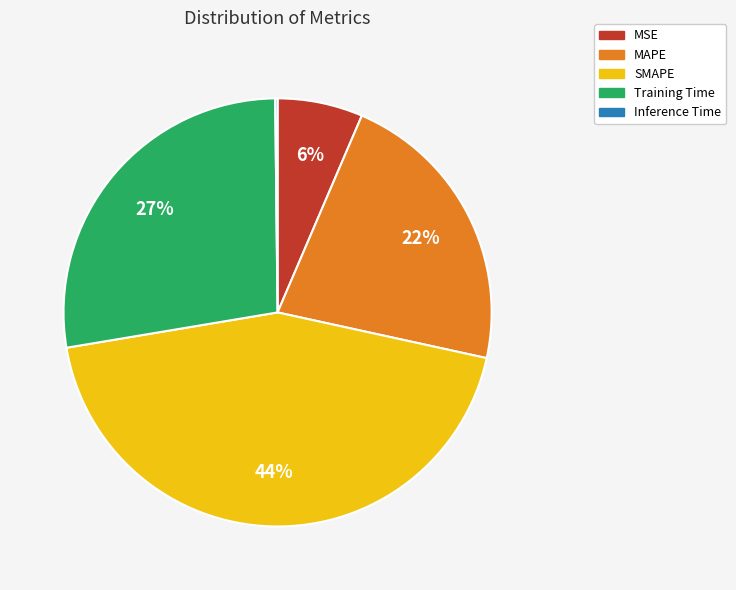

The MAPE slice represents 27% of the pie. True or false?

False